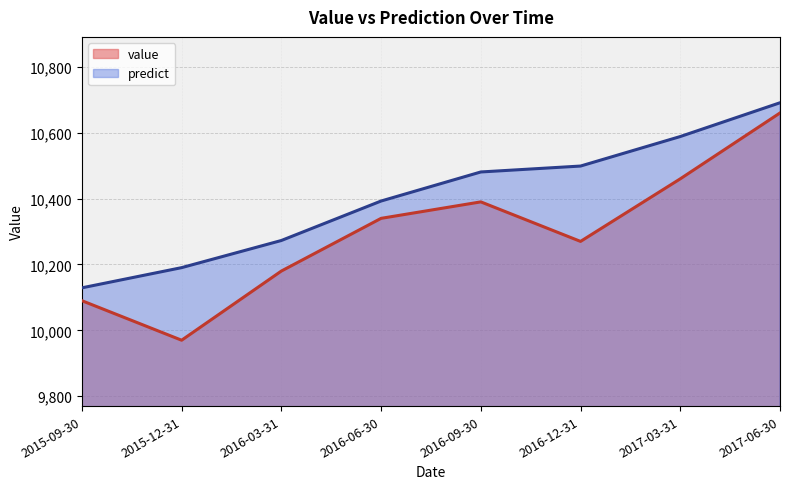

What is the difference between the maximum and minimum values in the predict series?

561.9